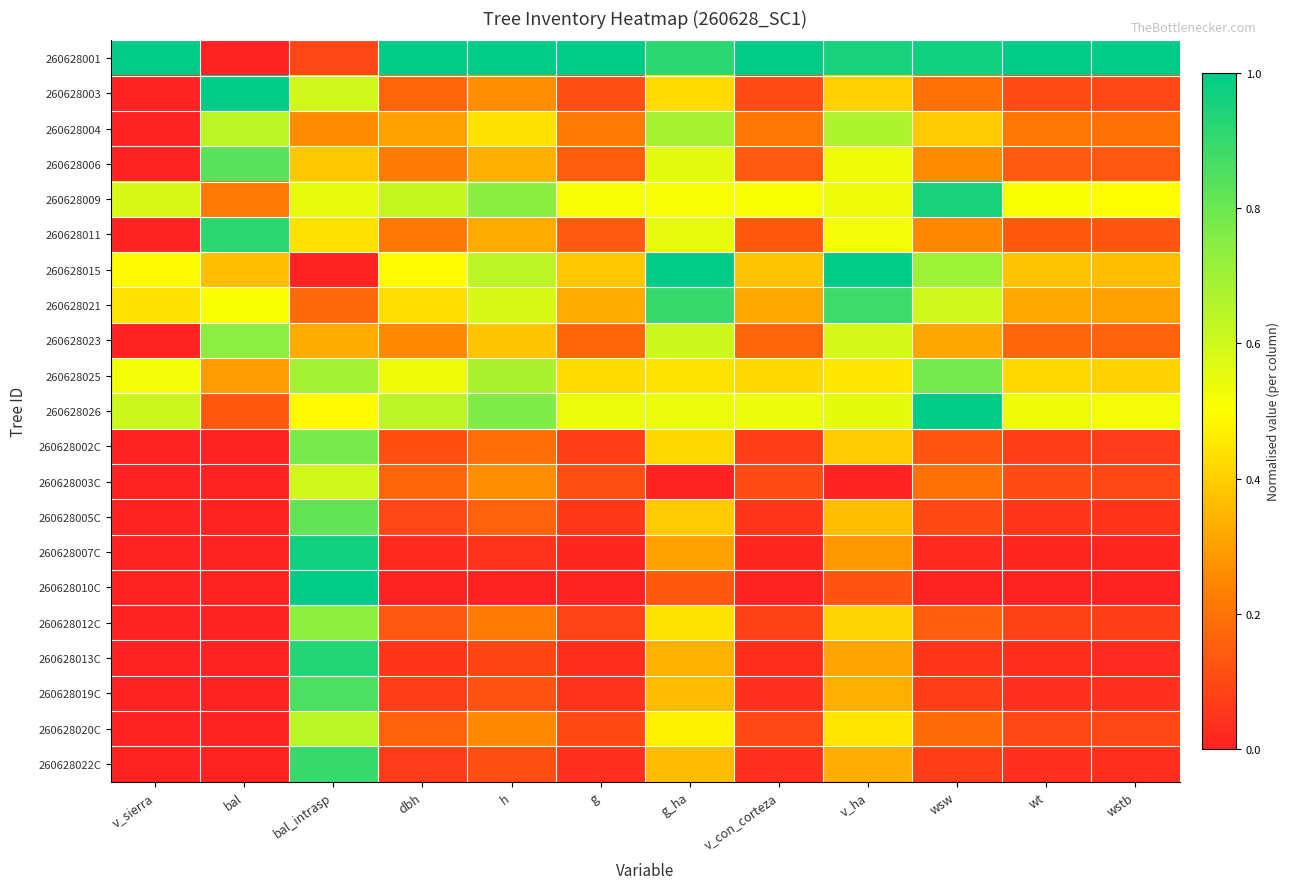

What is the spread (max minus min) of values at wt?

1.0